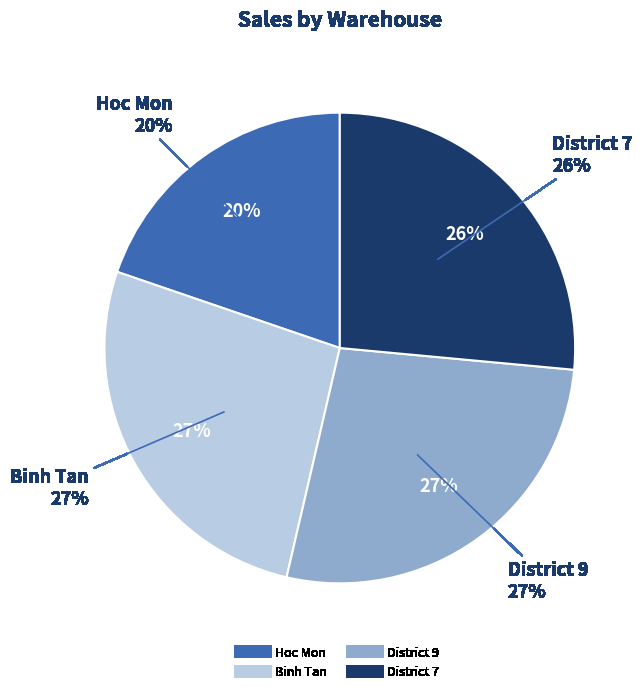

To the nearest percent, what percentage of the pie is Hoc Mon?

20%